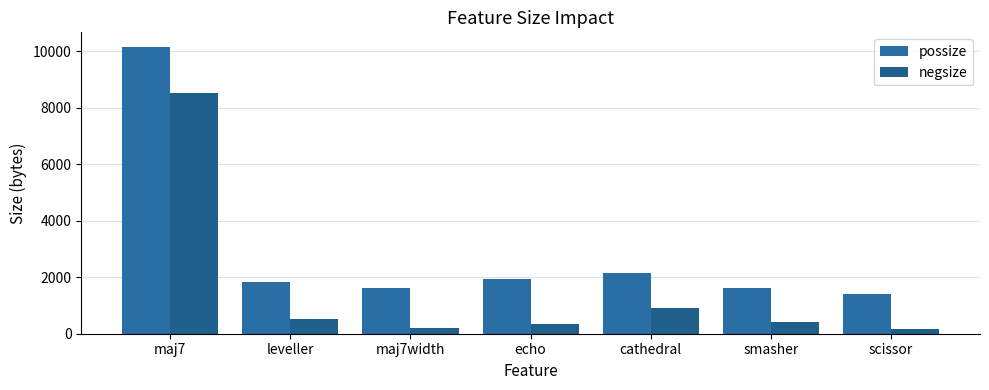

How many data points in possize are less than 1848?

3